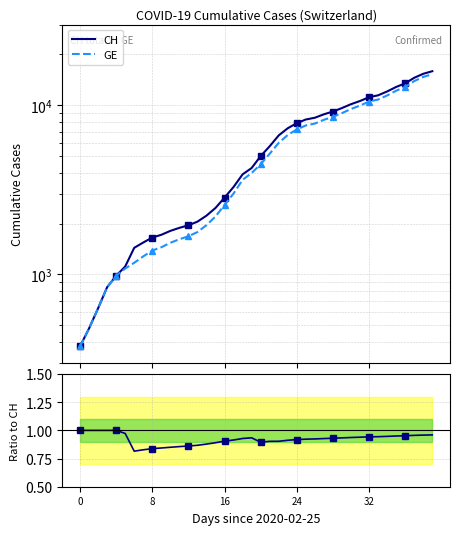

At how many categories does at least one series exceed 11478?

6